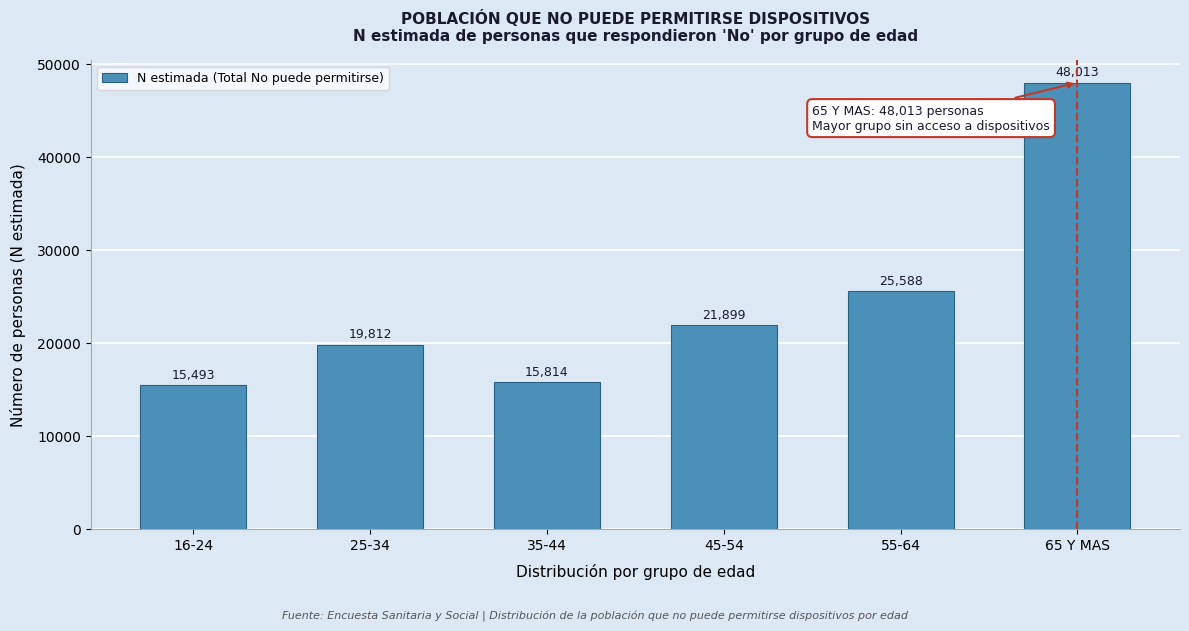

Reading right to left, extract all data points from this chart.

48013	25588	21899	15814	19812	15493